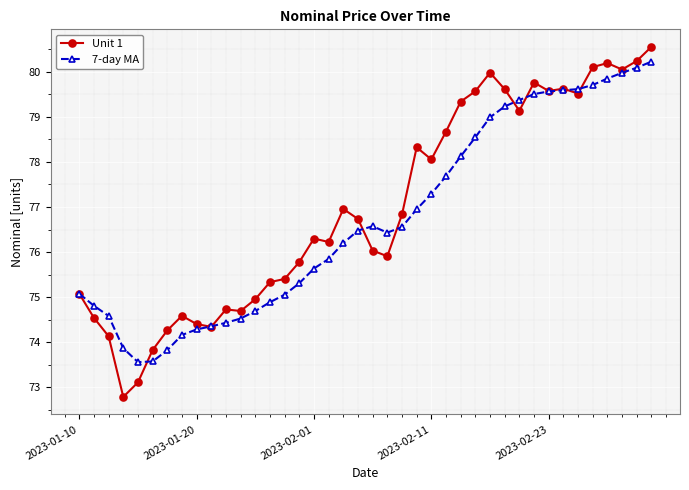

Which series has the largest total across all categories?

Unit 1